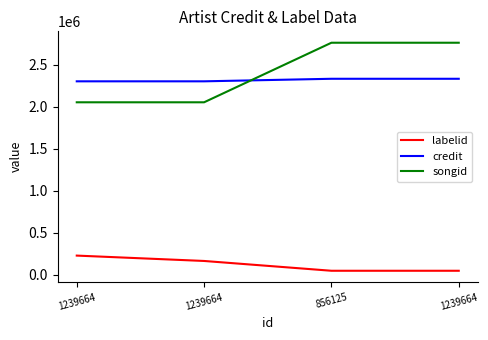

What is the sum of all labelid values?

479847